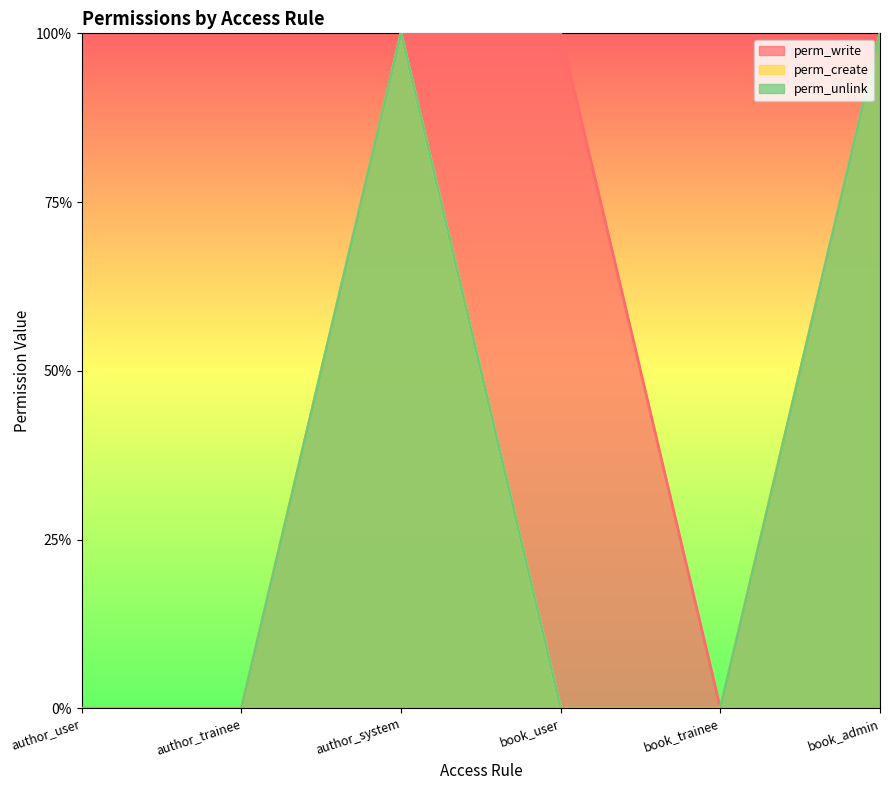

Does the chart have visible grid lines?

No